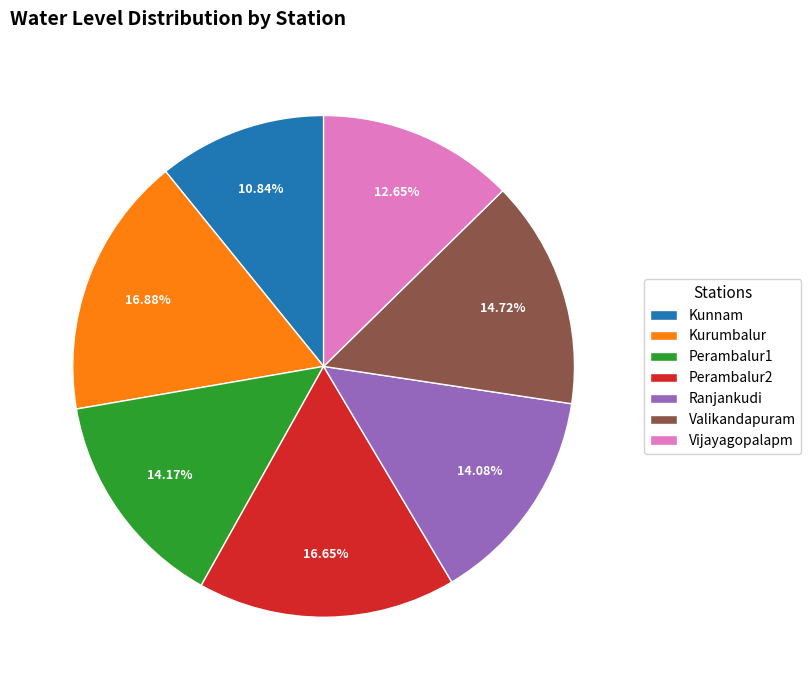

Is the sum of Perambalur2 and Ranjankudi greater than half?

No